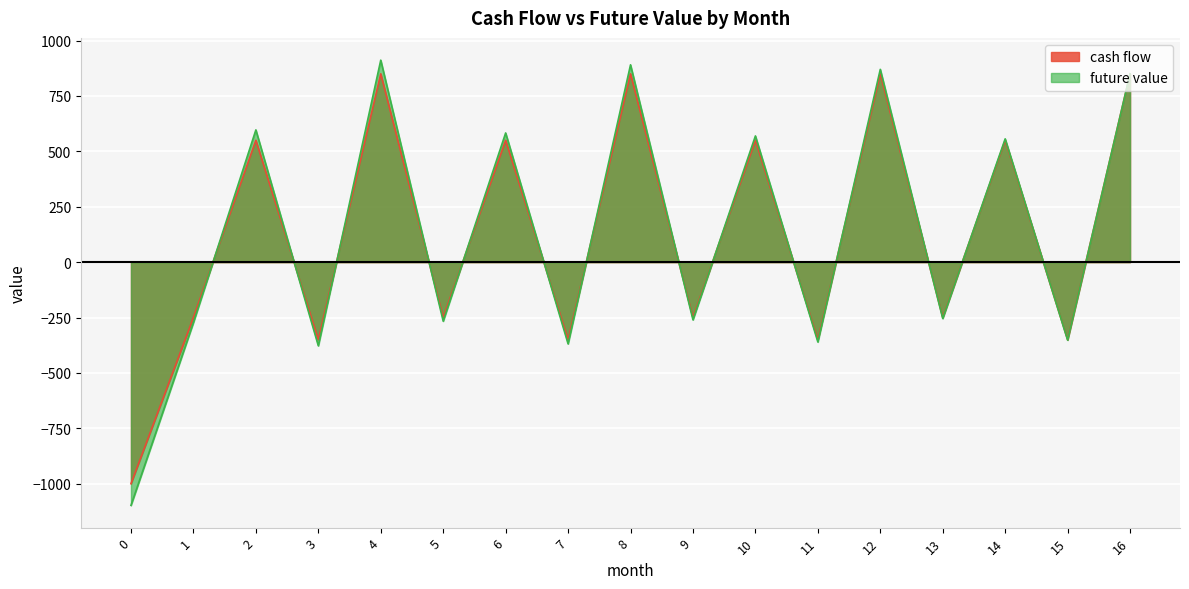

True or false: cash flow has a value of -470.8 at 15.

False